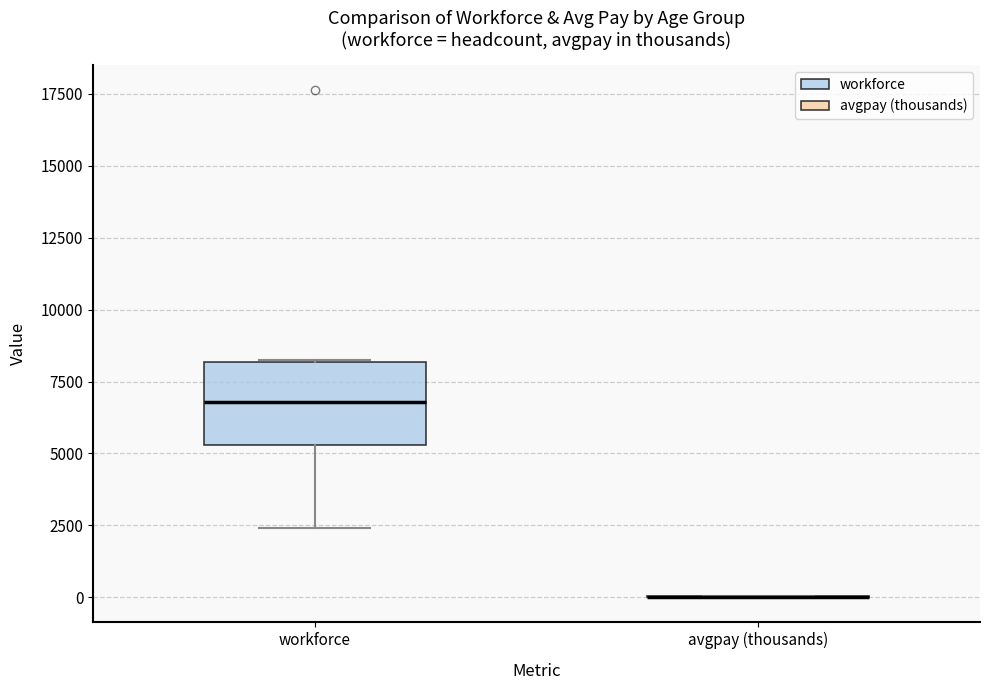

Which box is the tallest, from its lower edge to its upper edge?

workforce